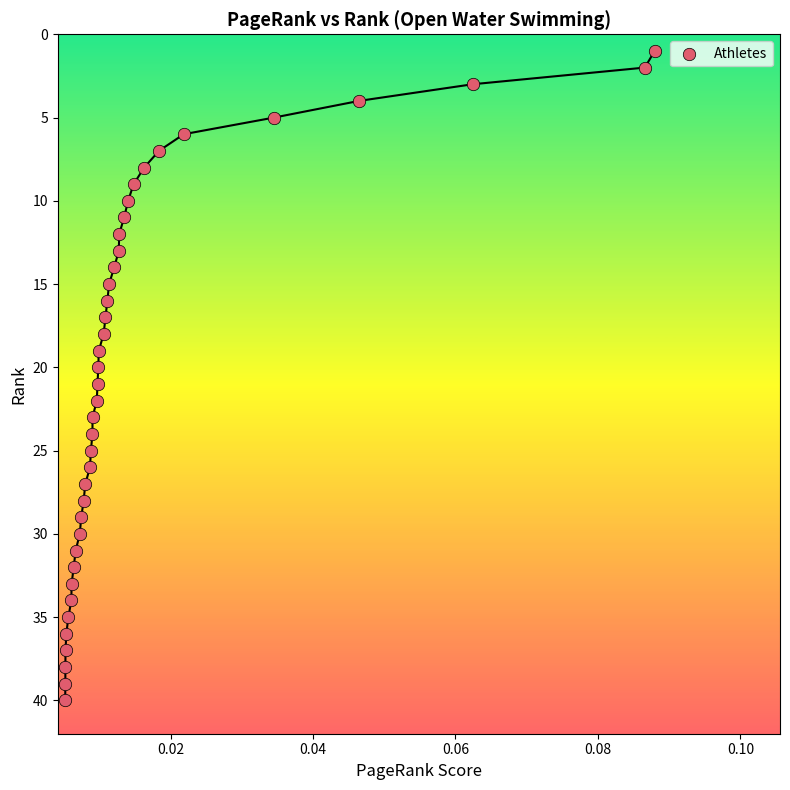

What is the range of Y values (max minus min)?

39